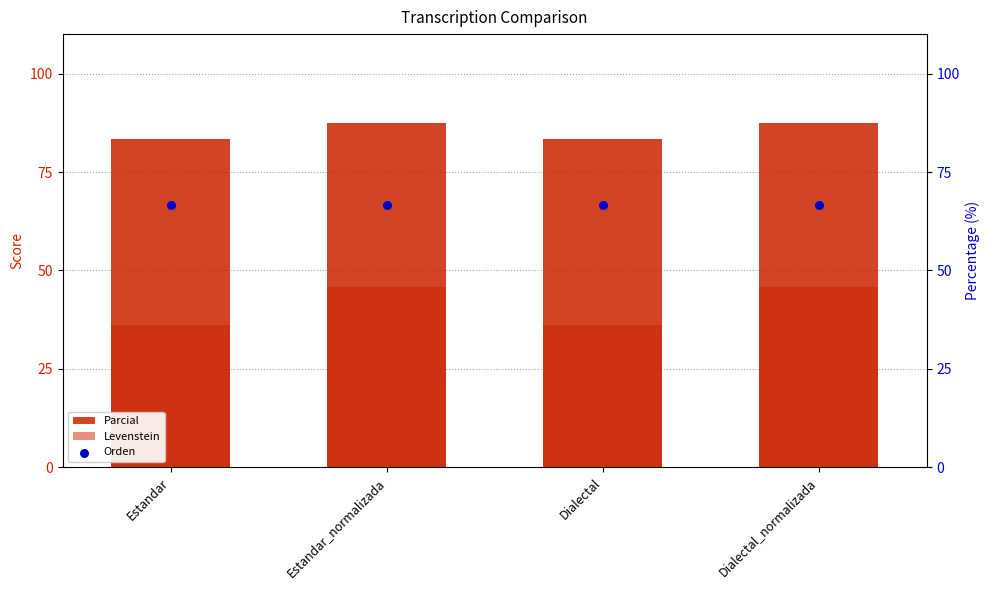

What are all the series names shown in the legend?

Parcial, Levenstein, Orden